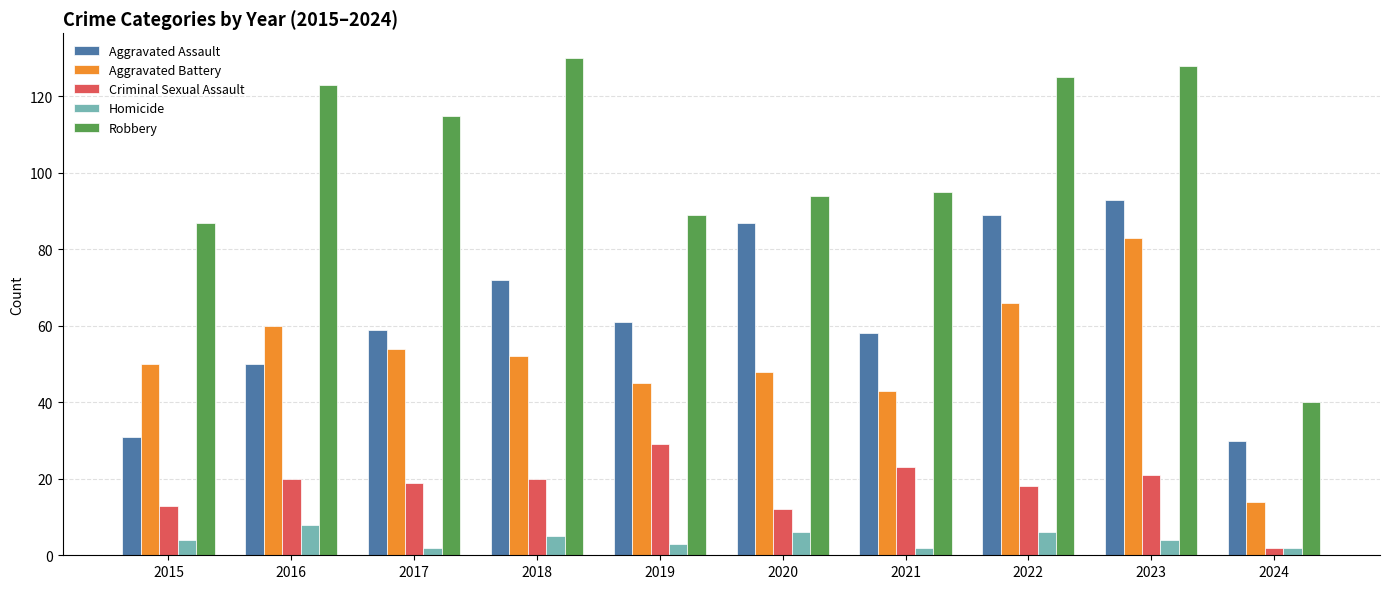

How many data points does each series have?

10